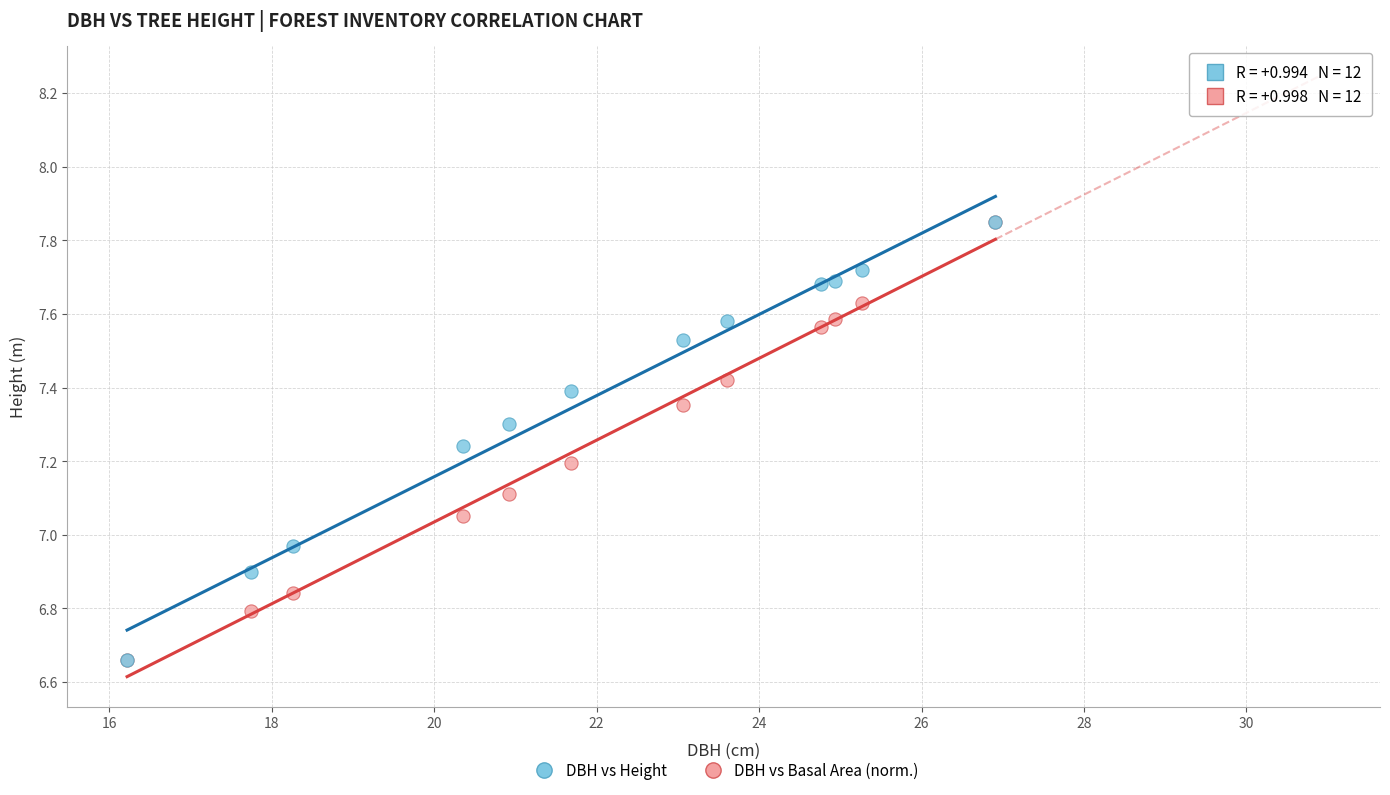

What are all the series names shown in the legend?

DBH vs Height, DBH vs Basal Area (norm.)